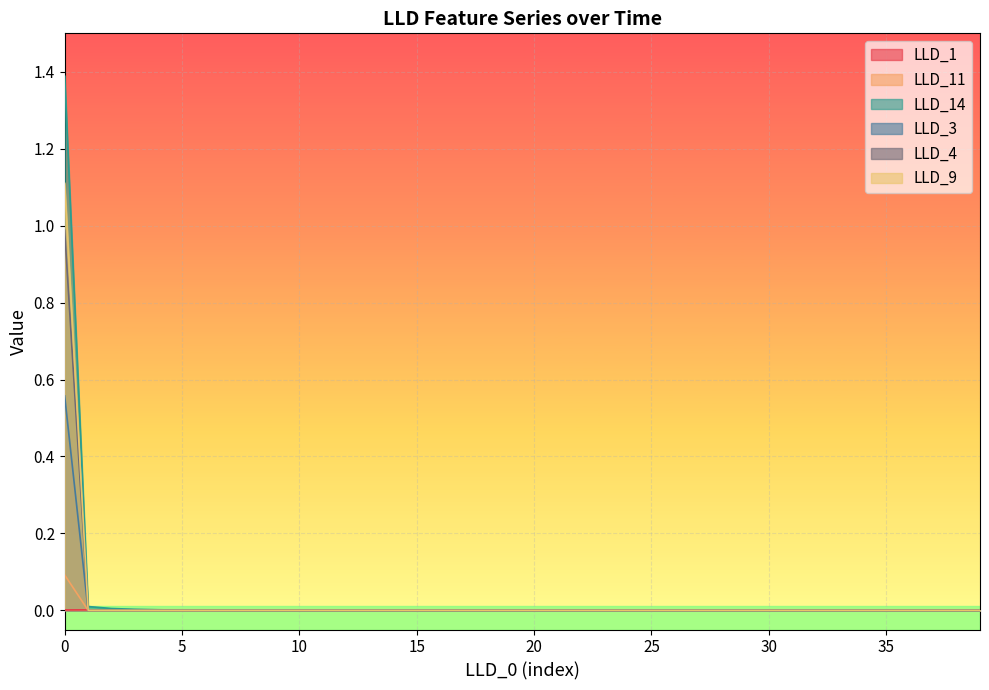

Which series changed the most between 9 and 34?

LLD_14